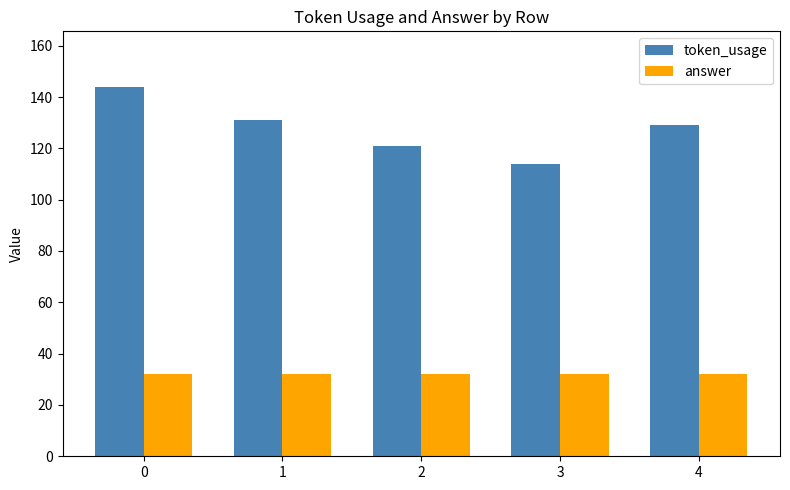

Rank the series by their average value, from highest to lowest.

token_usage, answer